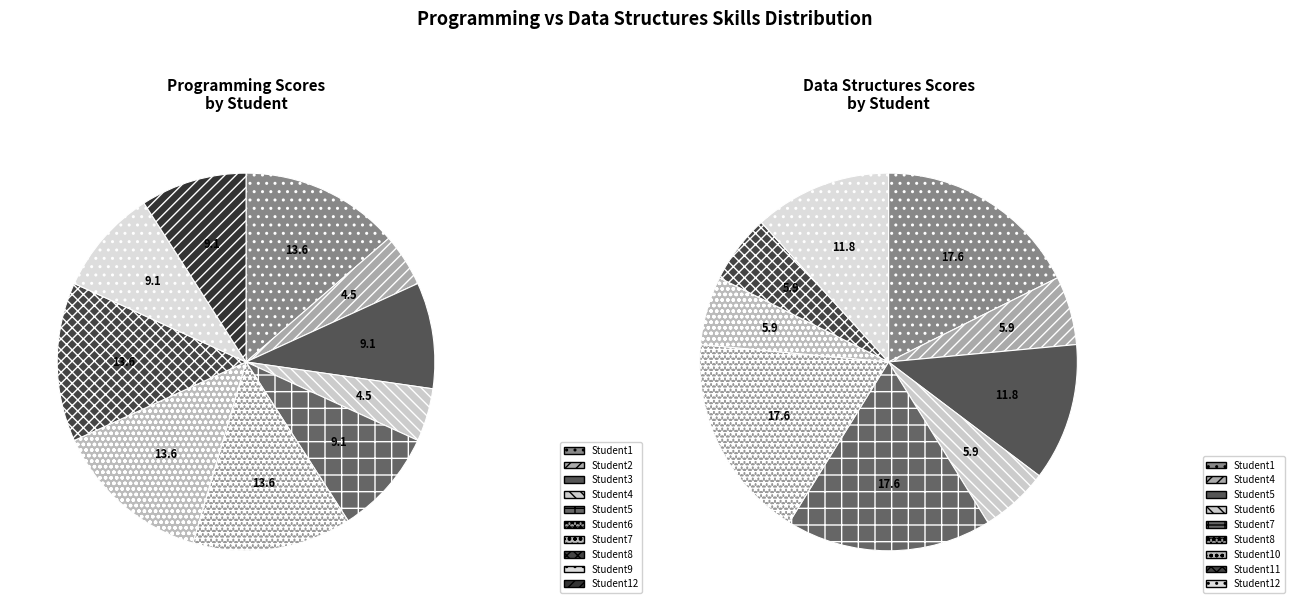

The Student9 slice represents 18% of the pie. True or false?

False